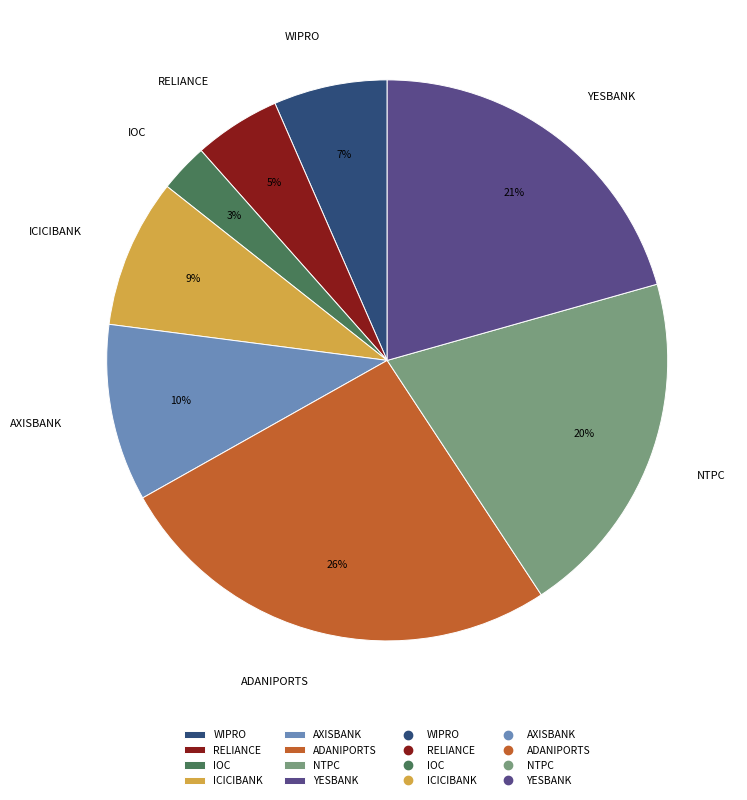

To the nearest percent, what portion does ADANIPORTS represent?

26%